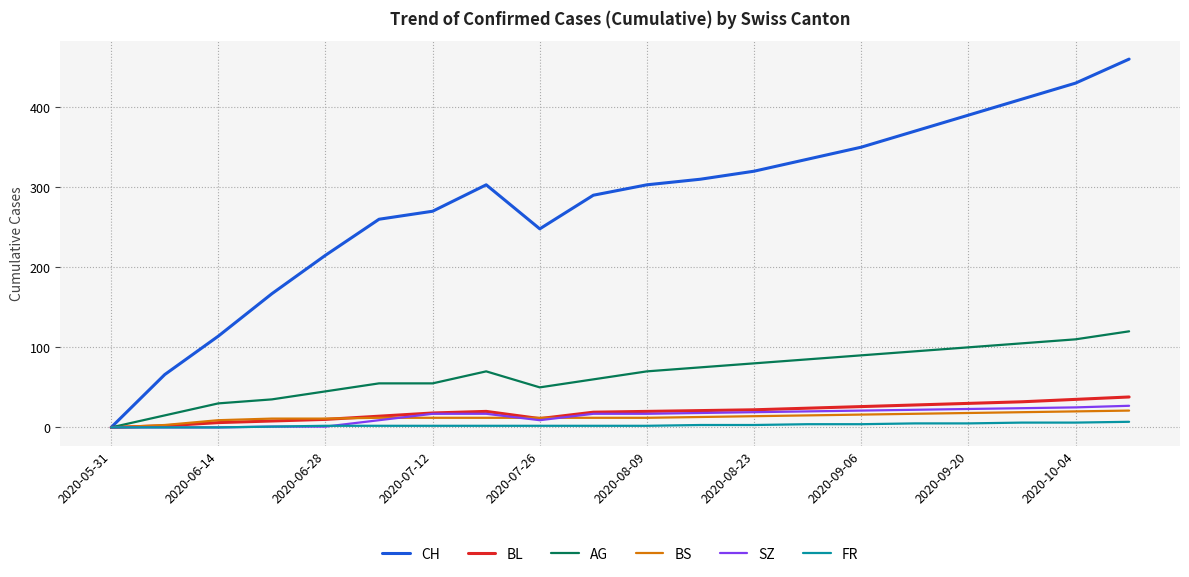

Which series has the largest total across all categories?

CH